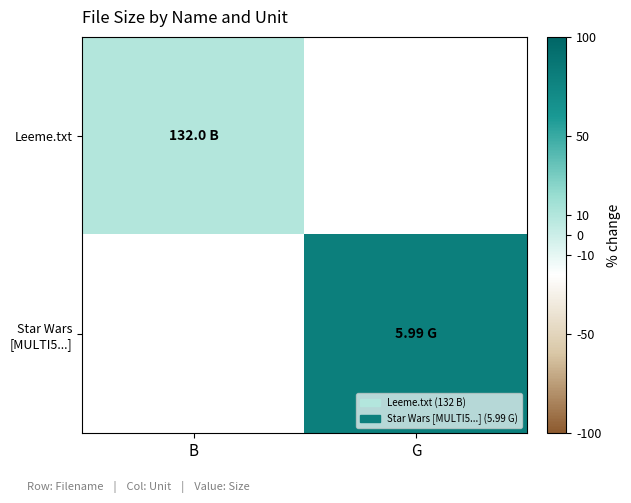

Which category has the lowest value in the Leeme.txt series?

B